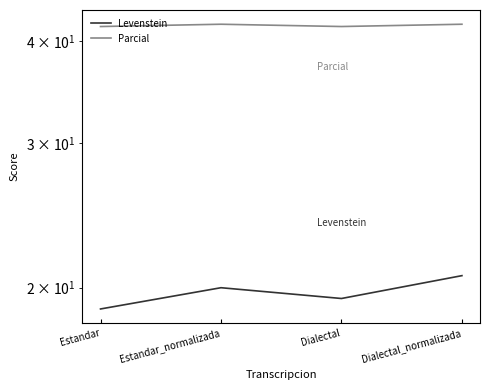

Where is the first local maximum for Parcial?

Estandar_normalizada